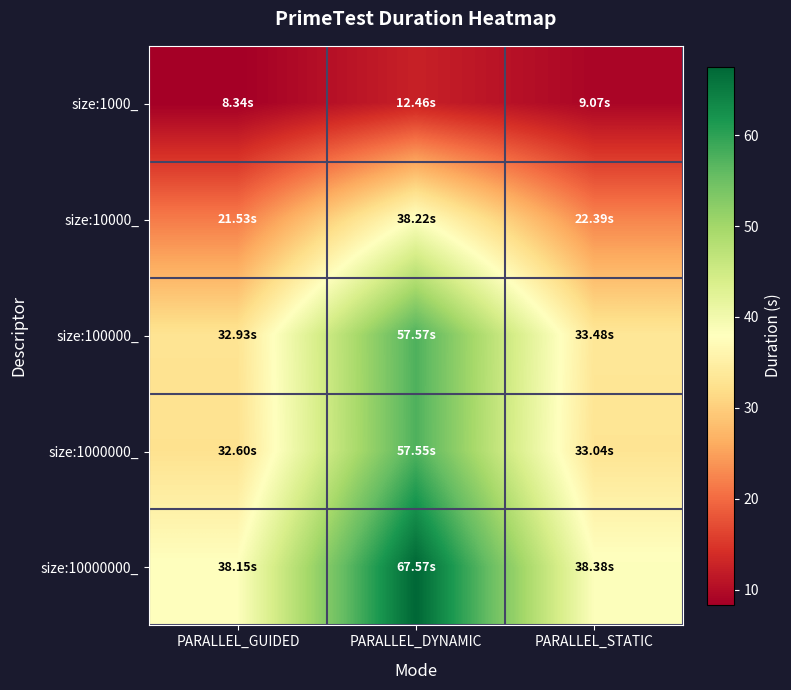

Between PARALLEL_DYNAMIC and PARALLEL_STATIC, which series saw the biggest shift?

size:10000000_